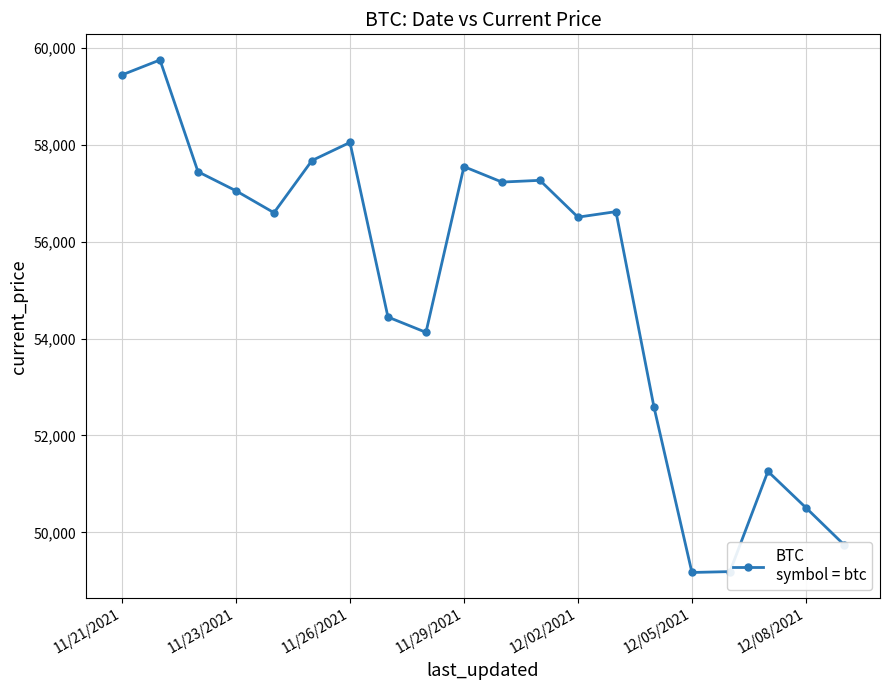

What is the sum of all values?

1102210